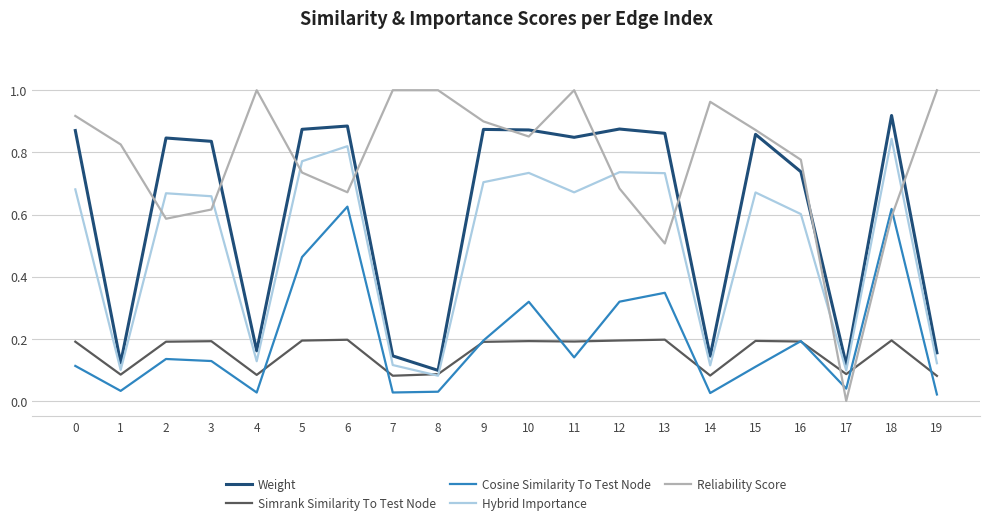

True or false: Weight has a value of 0.9 at 6.

True